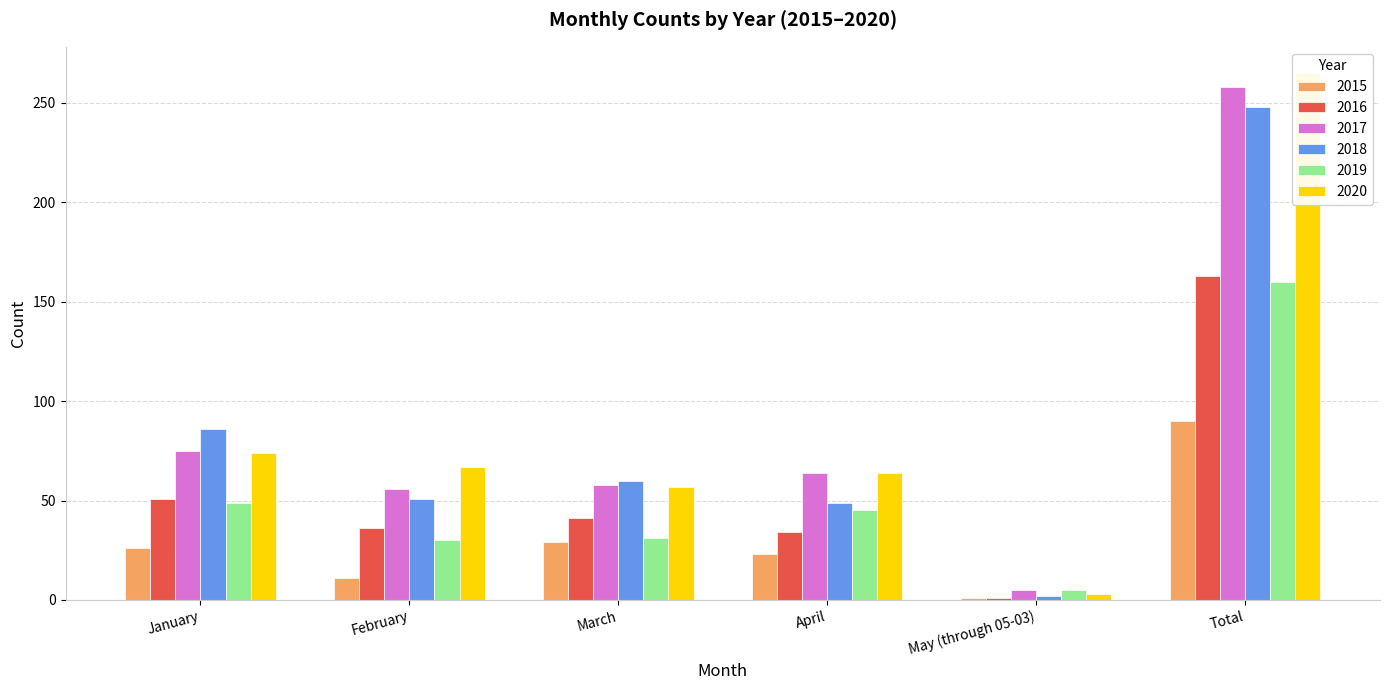

How many data points in 2018 are less than 60?

3